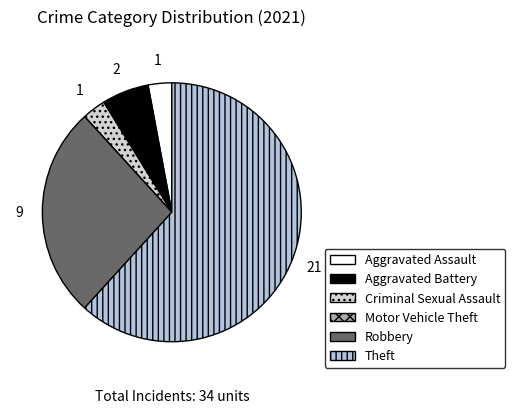

Which has a higher value, Robbery or Aggravated Assault?

Robbery